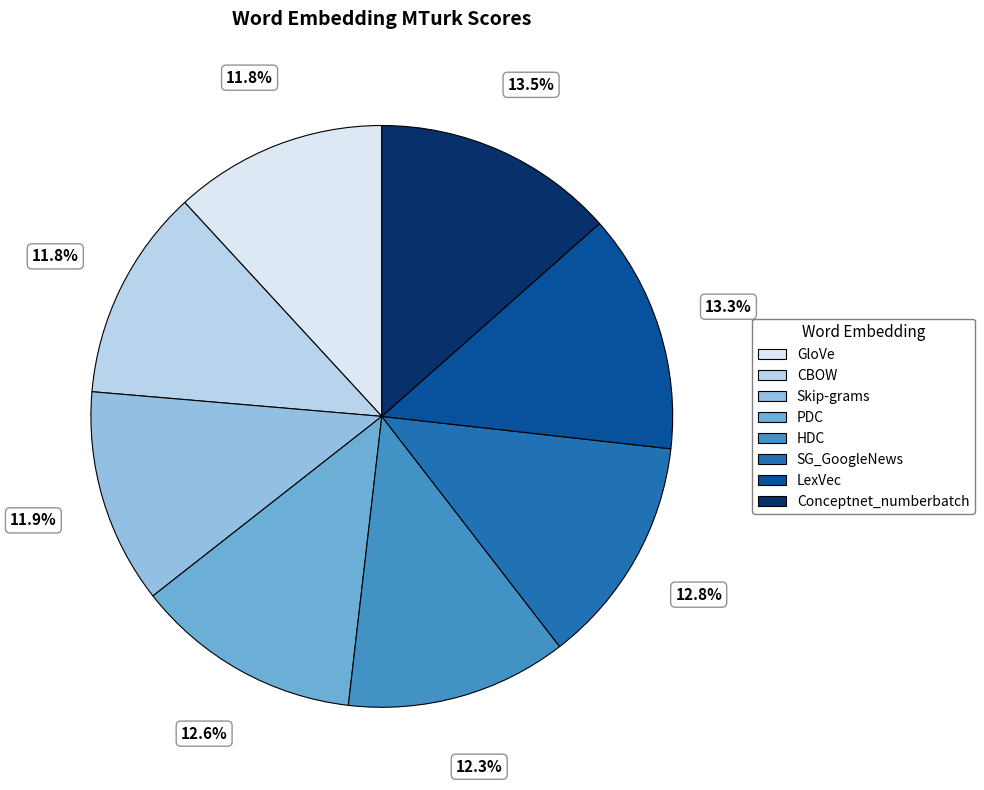

What percentage is the SG_GoogleNews slice, to the nearest percent?

13%